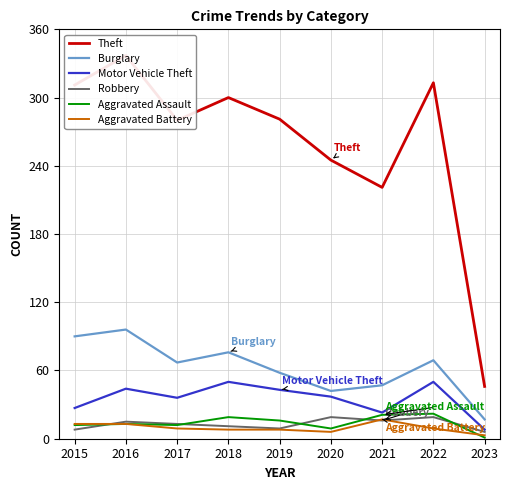

How many data points does each series have?

9